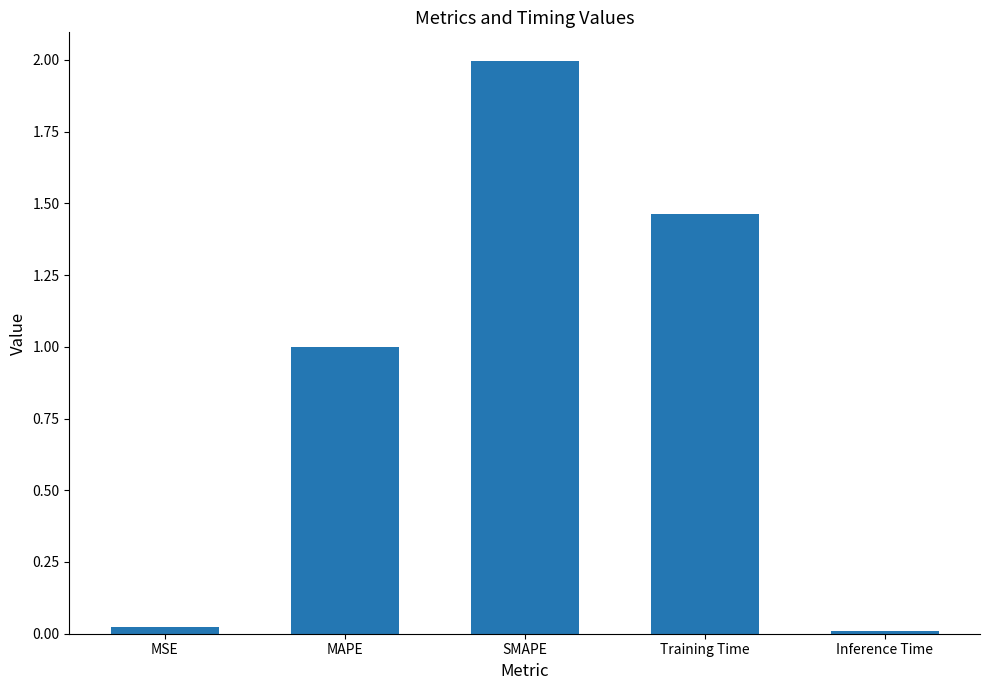

Are the bars horizontal?

No